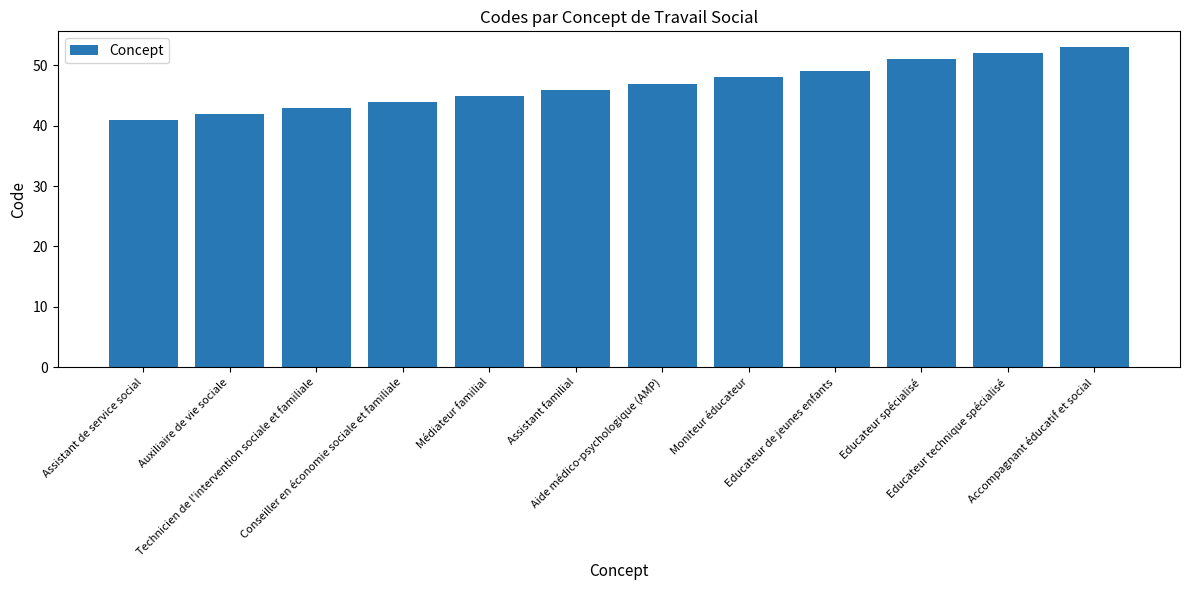

Reading right to left, extract all data points from this chart.

53	52	51	49	48	47	46	45	44	43	42	41